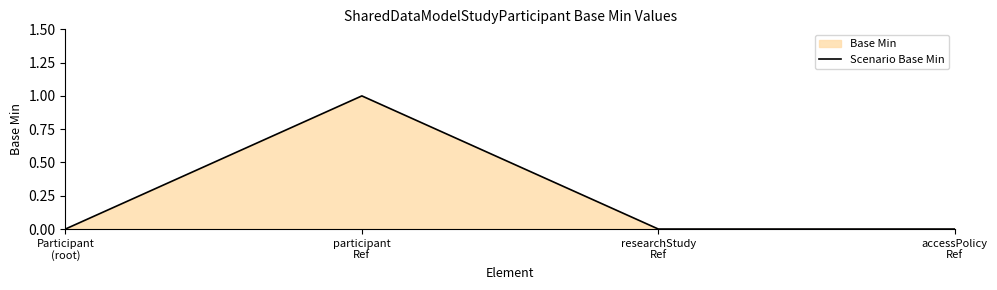

What position from the right is participant
Ref?

3